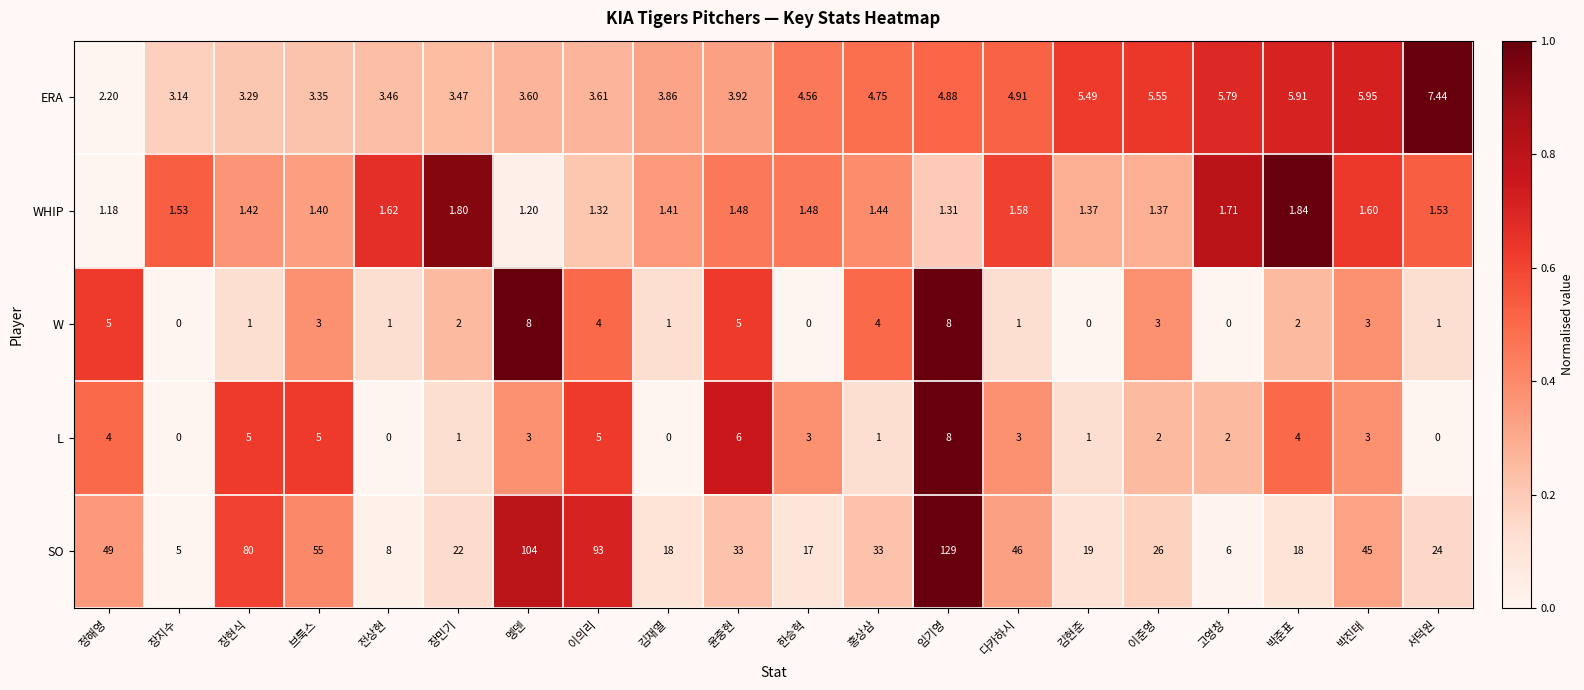

Which series has the largest range (max minus min)?

SO